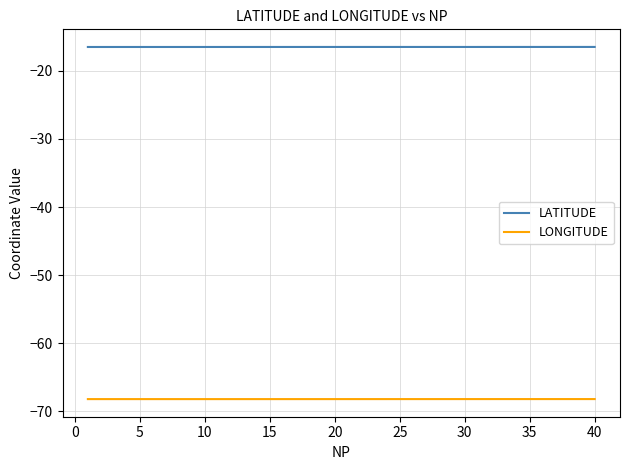

What is the lowest value of the LATITUDE series?

-16.5